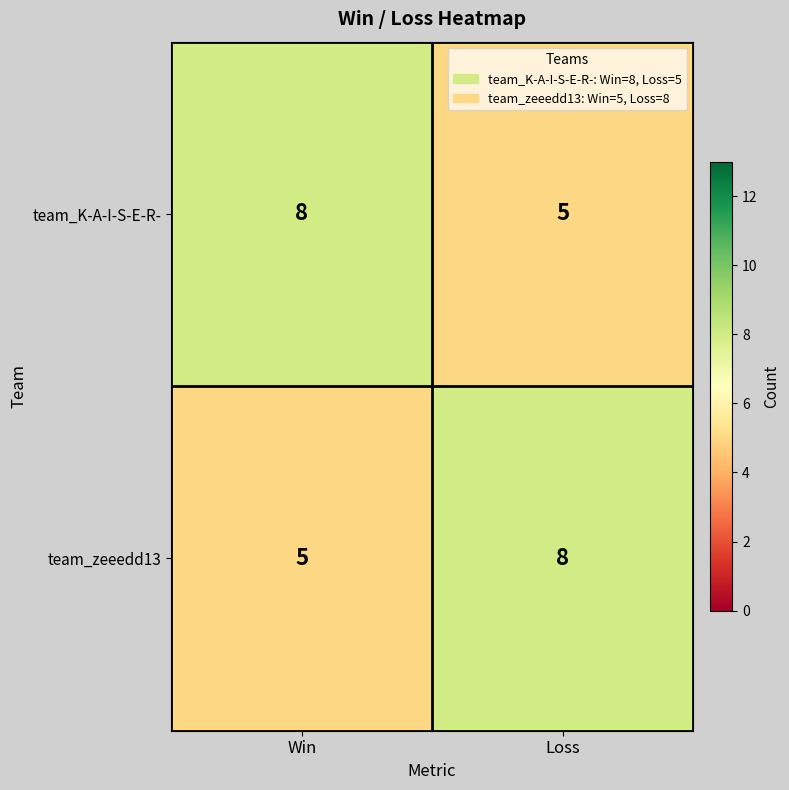

Rank the series at Win from lowest to highest value.

team_zeeedd13, team_K-A-I-S-E-R-